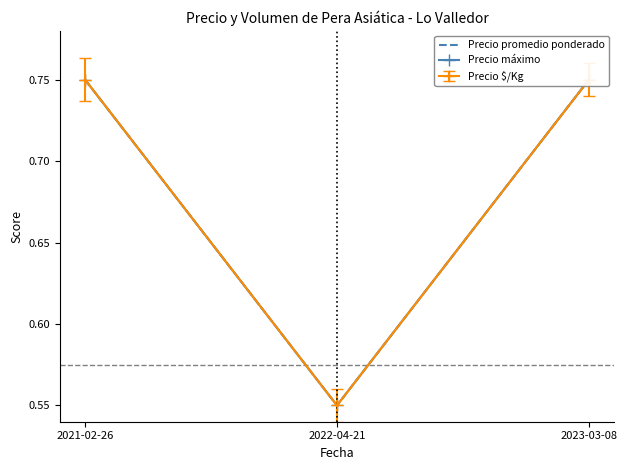

What is the label of the 3rd point from the left?

2023-03-08